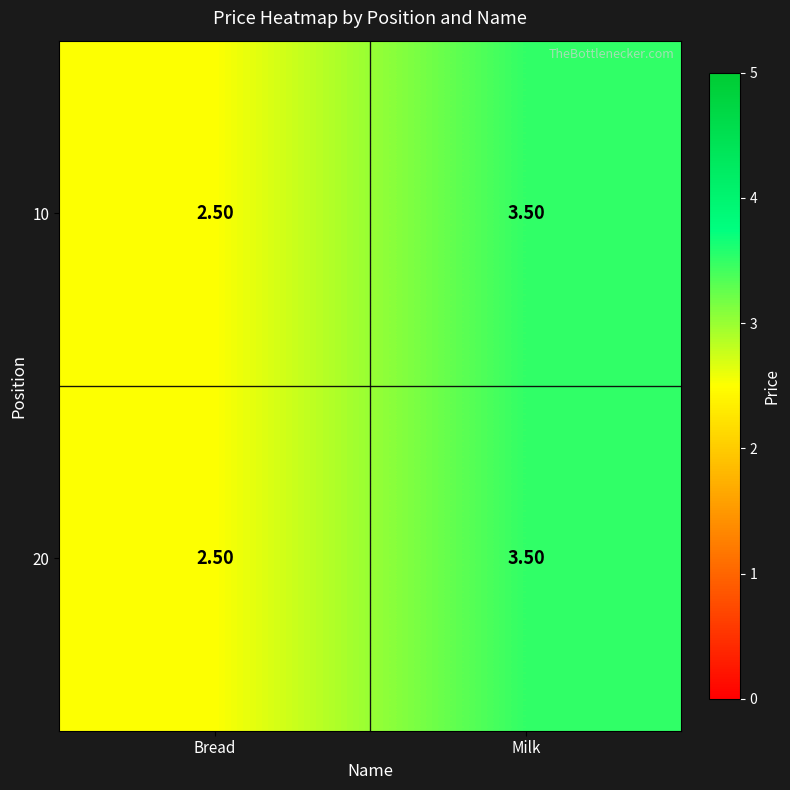

At which category is the sum across all series the highest?

Milk